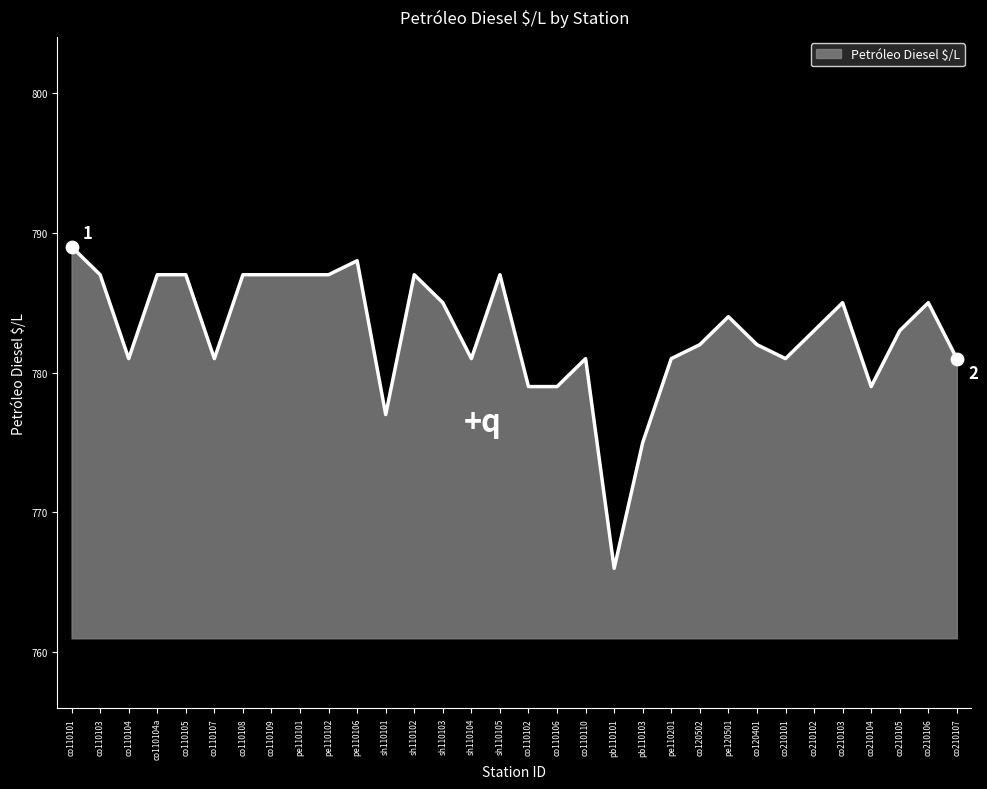

Approximately how many times larger is the value at co110108 compared to co110104a?

1.0